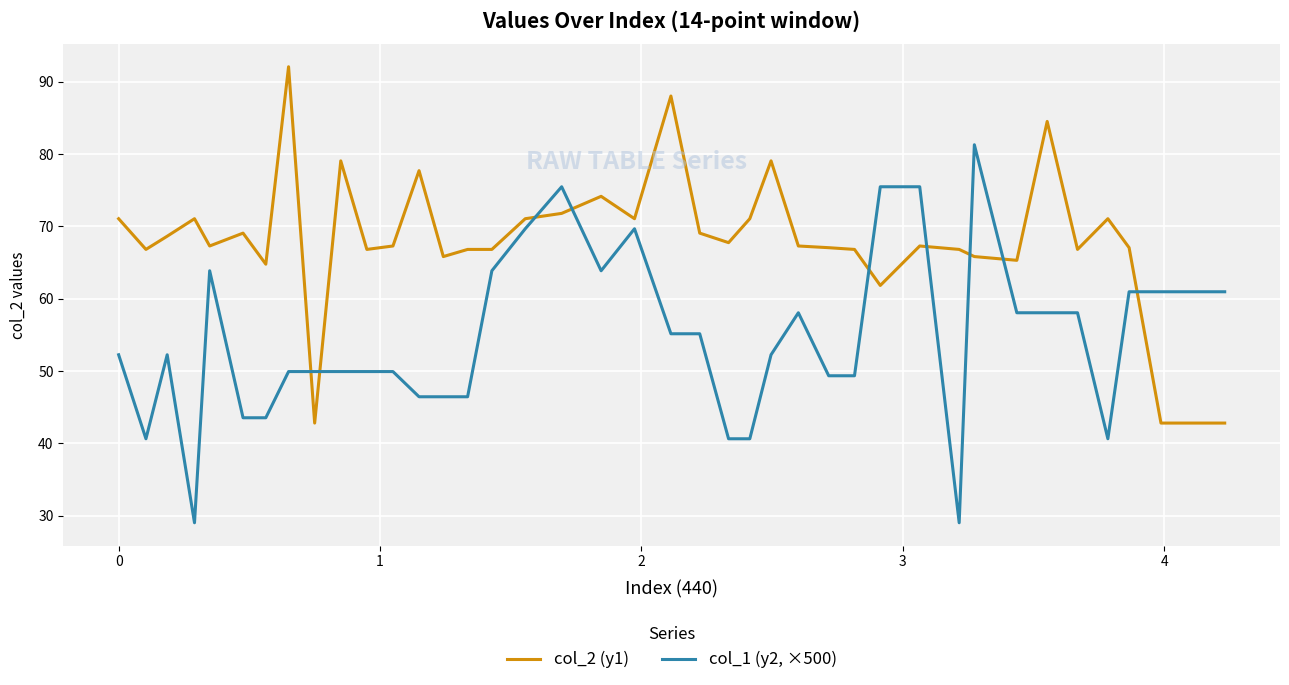

Which series has the widest spread of values?

col_1 (y2, ×500)